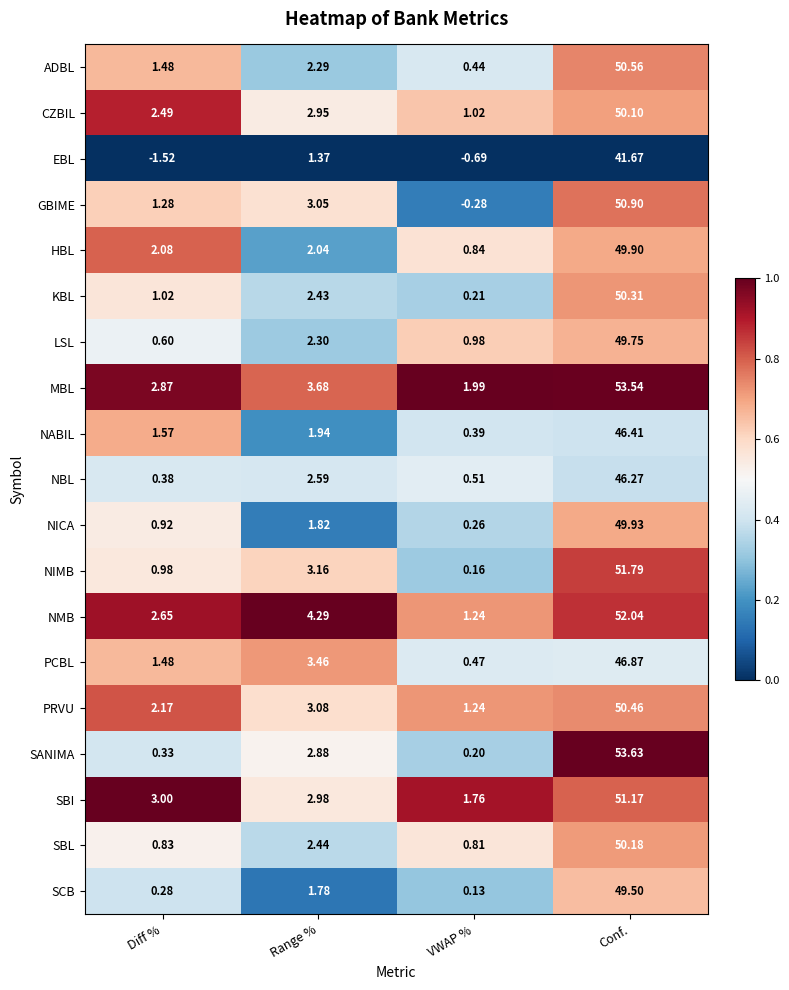

Count the number of categories in the chart.

4